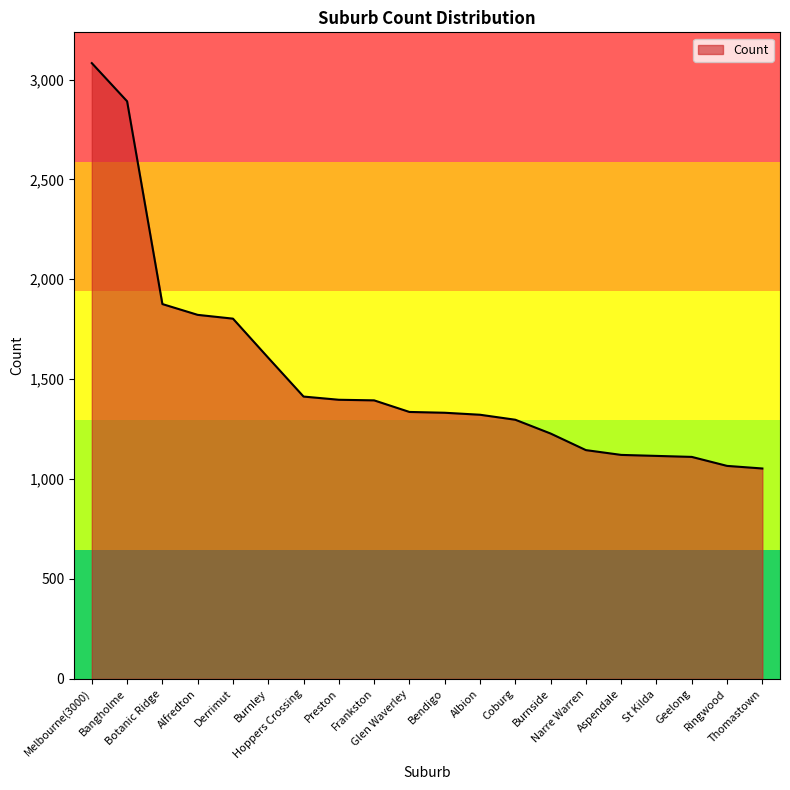

What is the difference between the maximum and minimum values?

2029